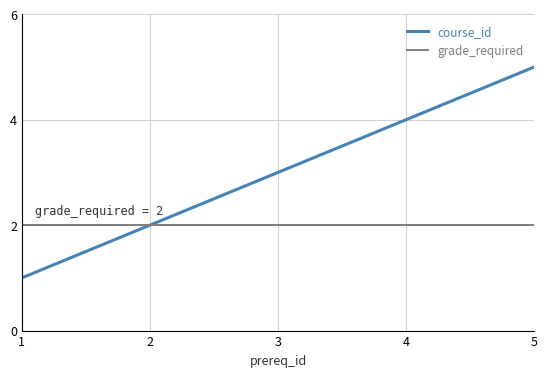

What are all the series names shown in the legend?

course_id, grade_required